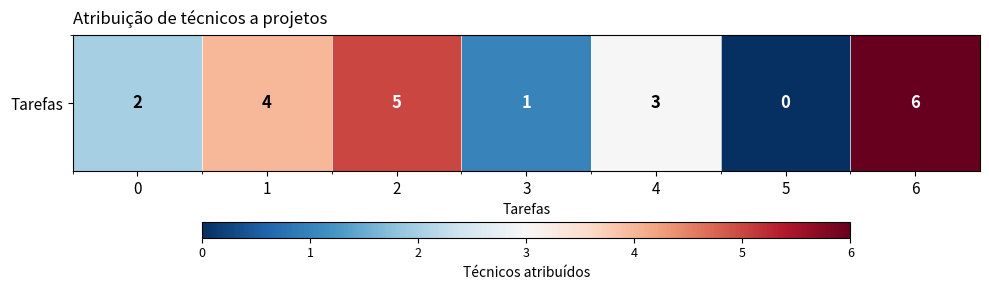

What is the sum of the values at 0 and 2?

7